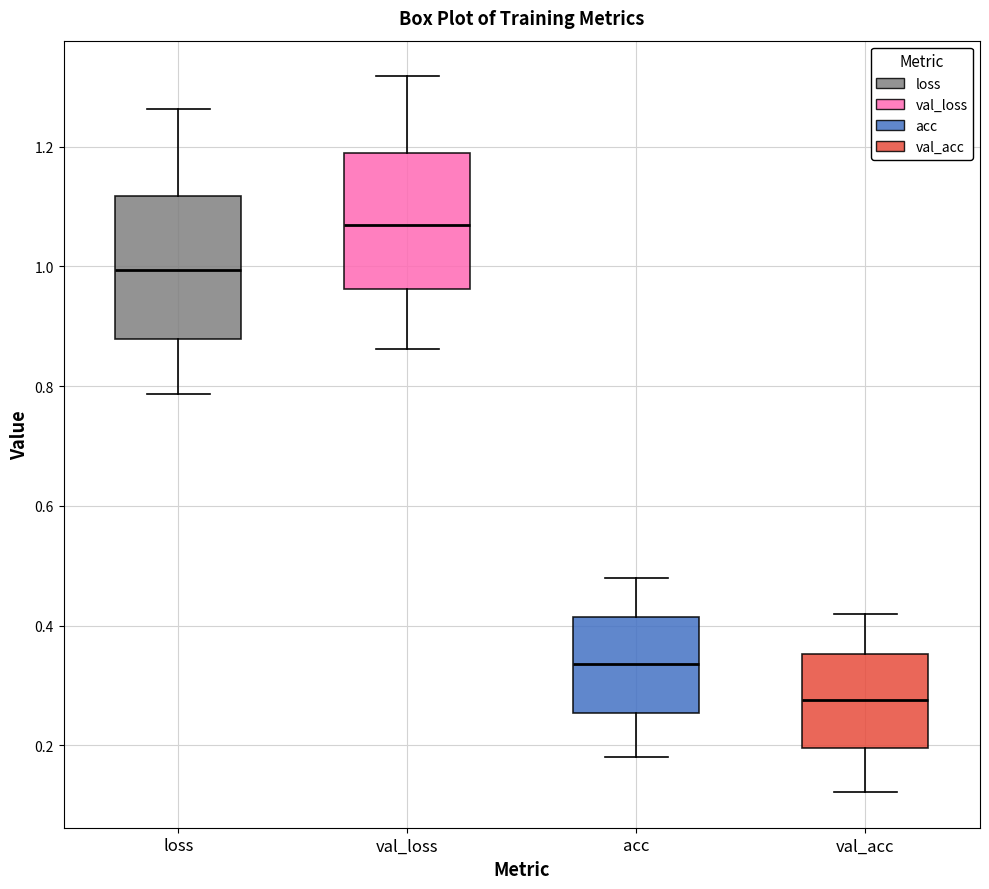

Reading left to right, transcribe this box plot: for each box, give where its median line is, the range the box spans, and where its two whiskers end, as read against the y-axis. The values are not printed on the chart, so give them approximately, as read against the axis.

loss: median 1.00, box 0.88 to 1.12, whiskers 0.78 to 1.26
val_loss: median 1.06, box 0.96 to 1.18, whiskers 0.86 to 1.32
acc: median 0.34, box 0.26 to 0.42, whiskers 0.18 to 0.48
val_acc: median 0.28, box 0.20 to 0.36, whiskers 0.12 to 0.42